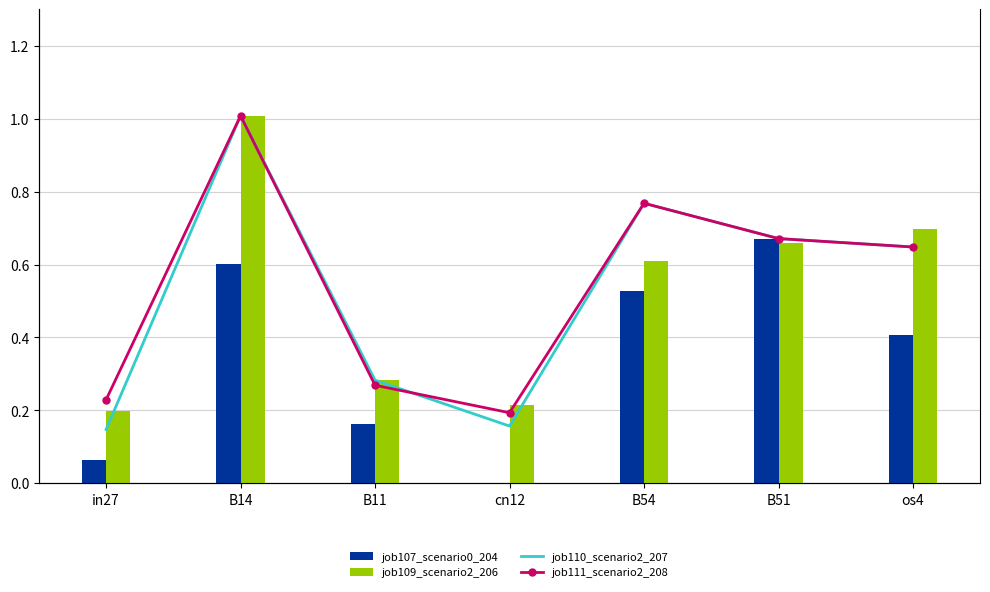

What is the label of the 6th bar from the left?

B51